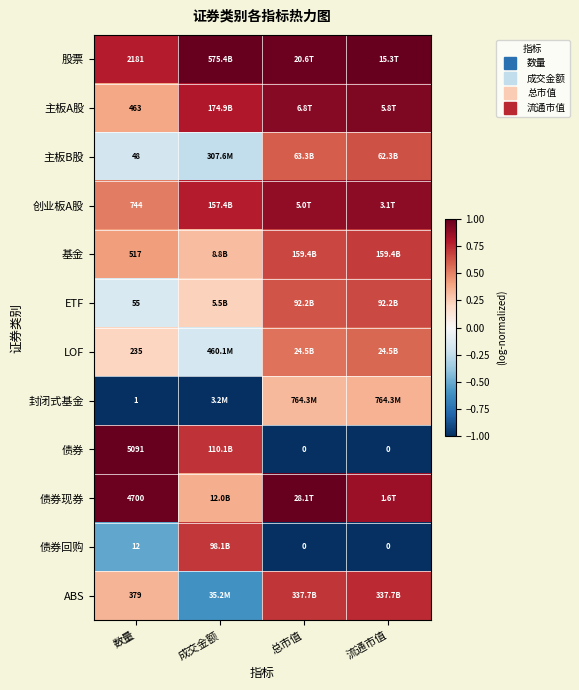

At which label does 债券回购 reach its peak?

成交金额